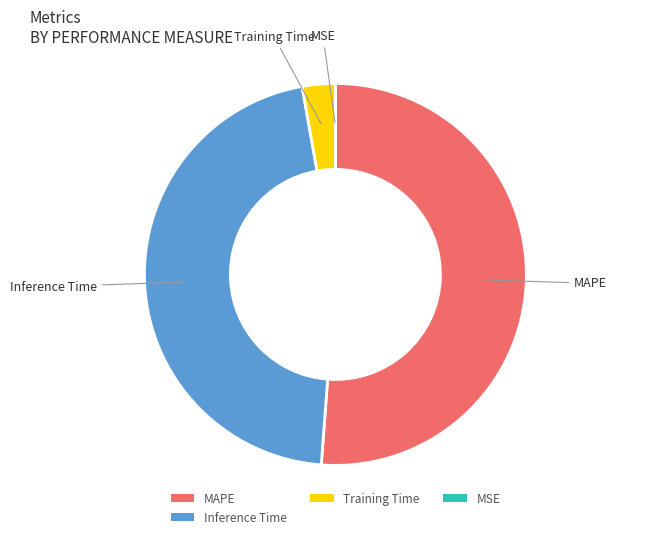

Combined, do Training Time and MAPE account for over 50%?

Yes